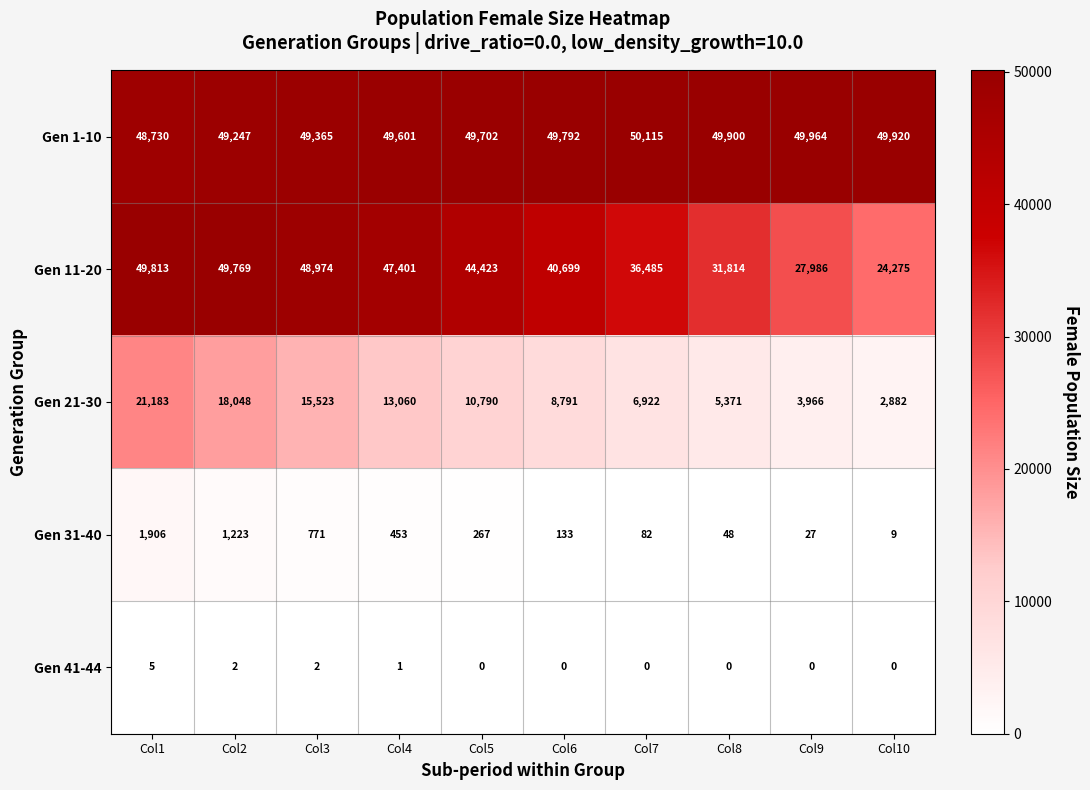

Which series changed the most between Col5 and Col6?

Gen 11-20